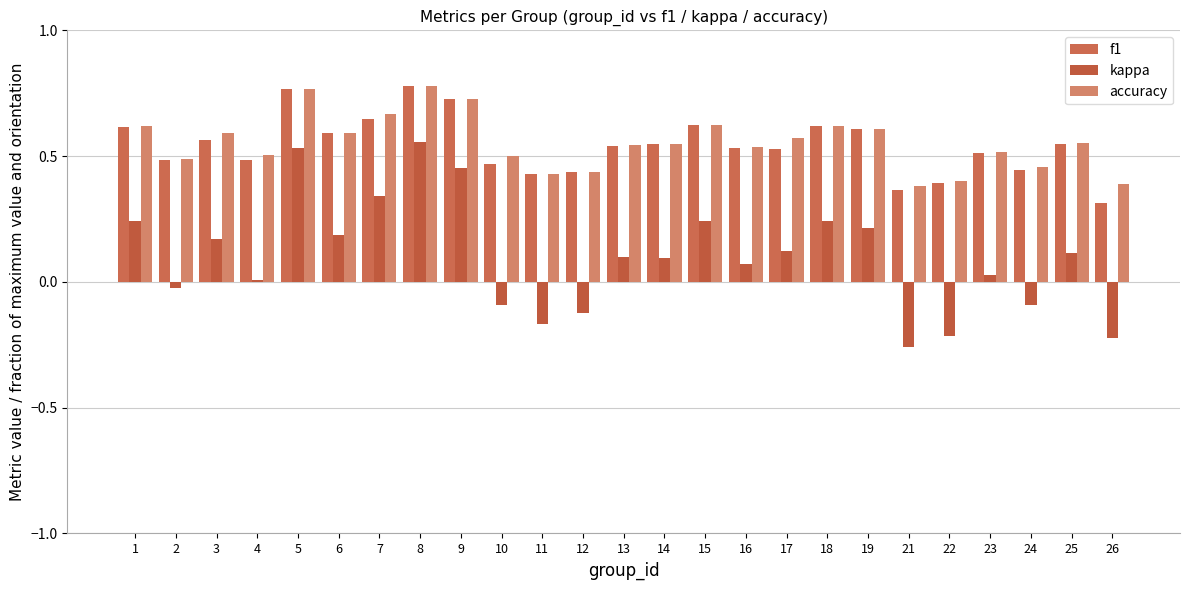

At which label does kappa first exceed 0?

1